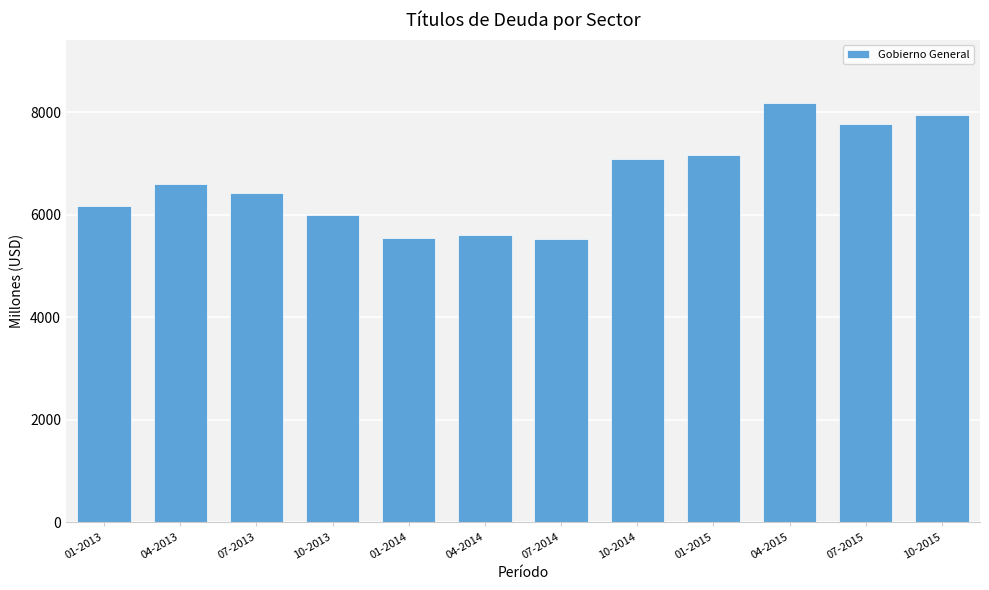

What is the sum of the values at 01-2013 and 07-2014?

11691